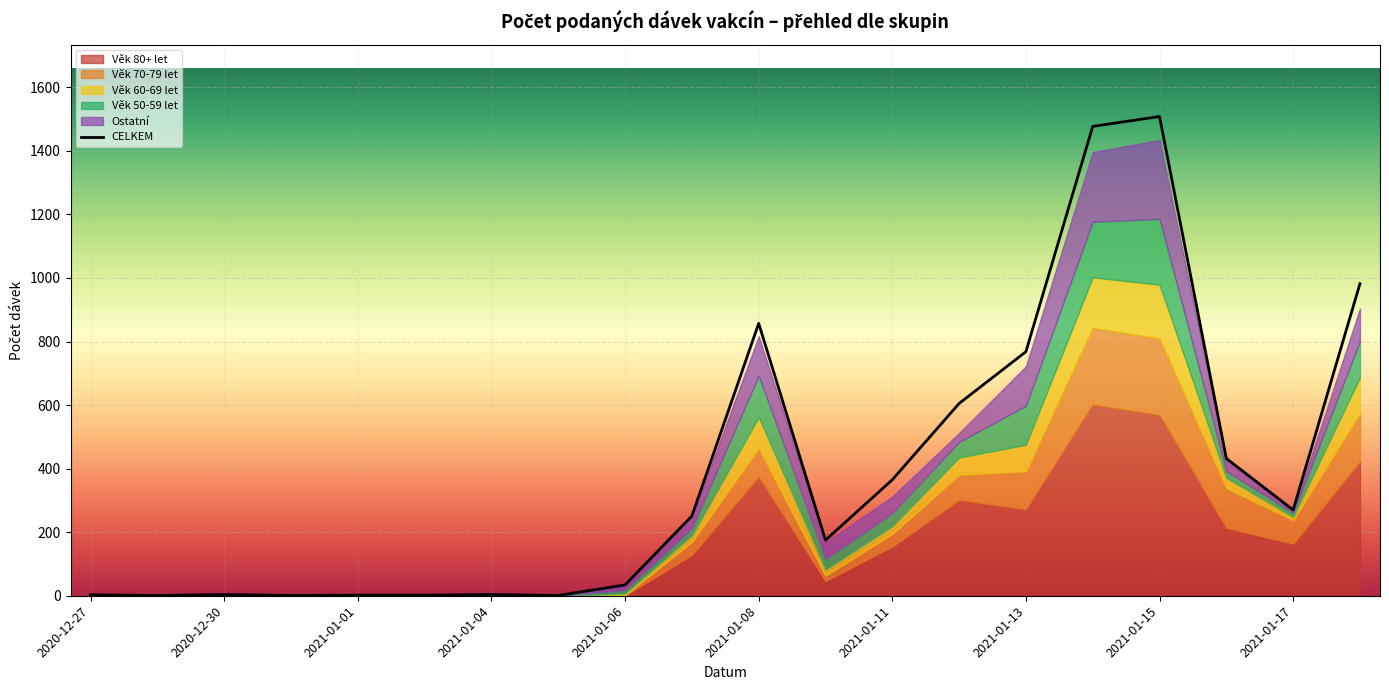

Which series has the widest spread of values?

CELKEM